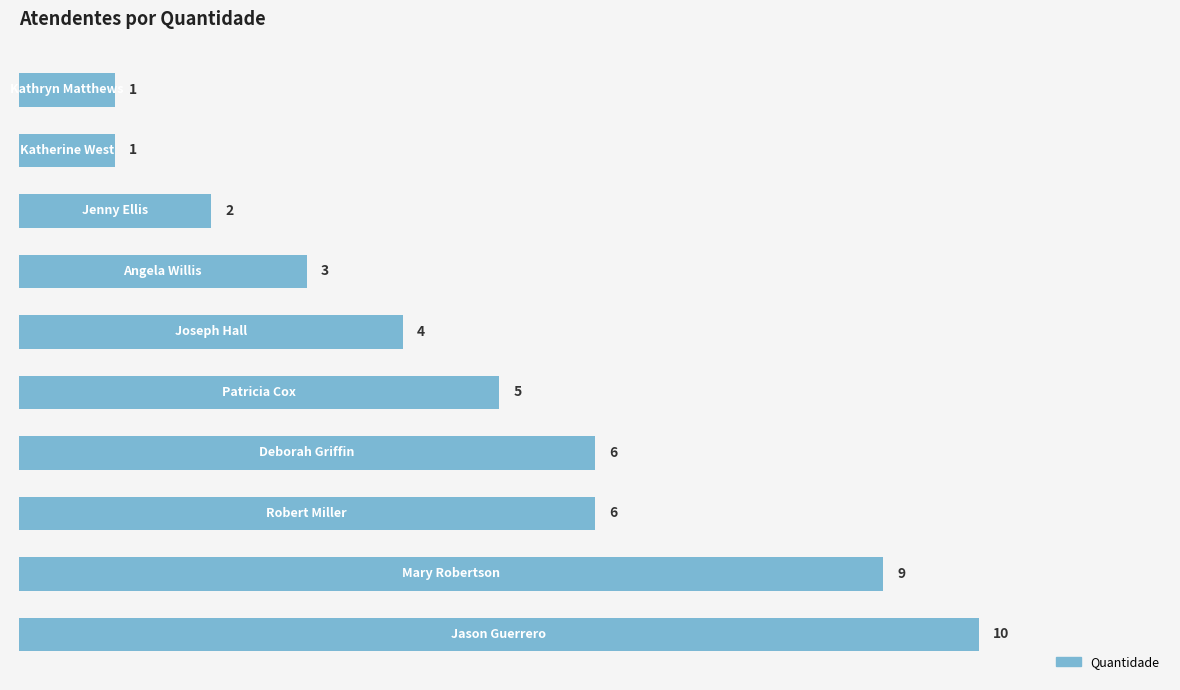

What is the difference between the maximum and minimum values?

9